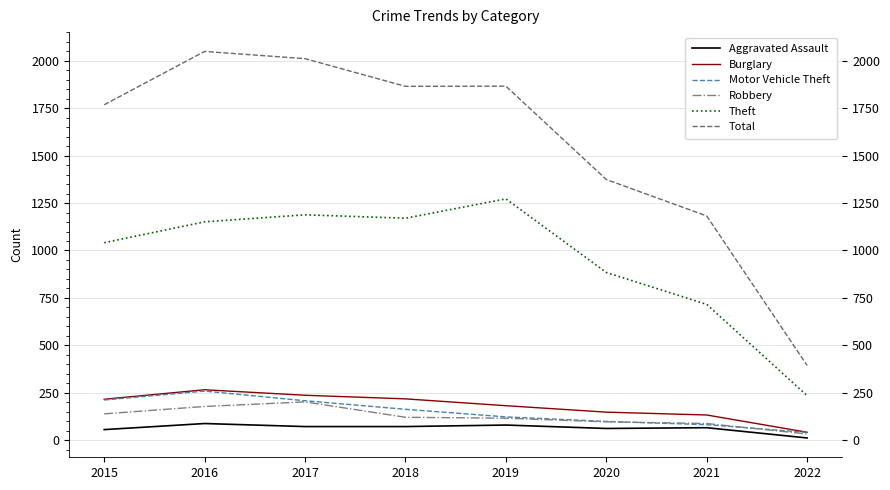

In Burglary, how many points are higher than both neighbors (excluding endpoints)?

1